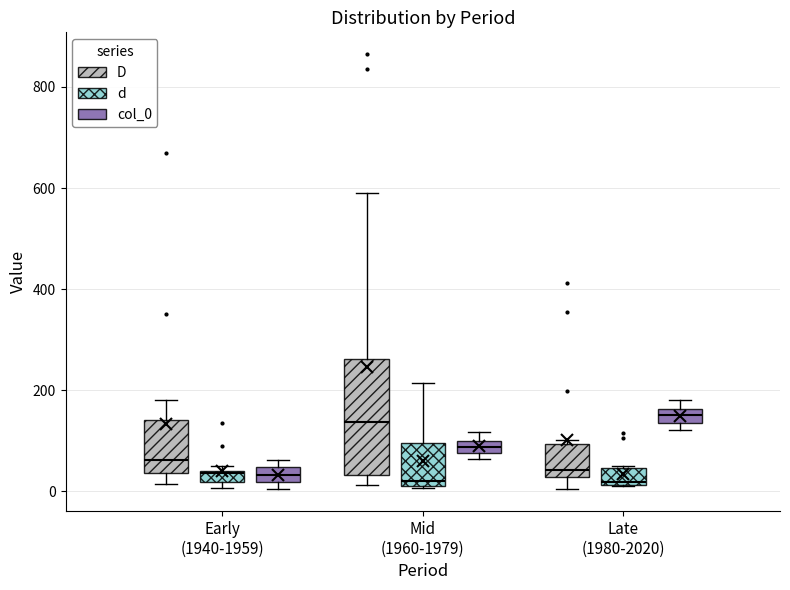

Where is the upper edge of the box for Early (1940-1959) (col_0) on the y-axis? The values are not printed on the chart, so give them approximately, as read against the axis.

40